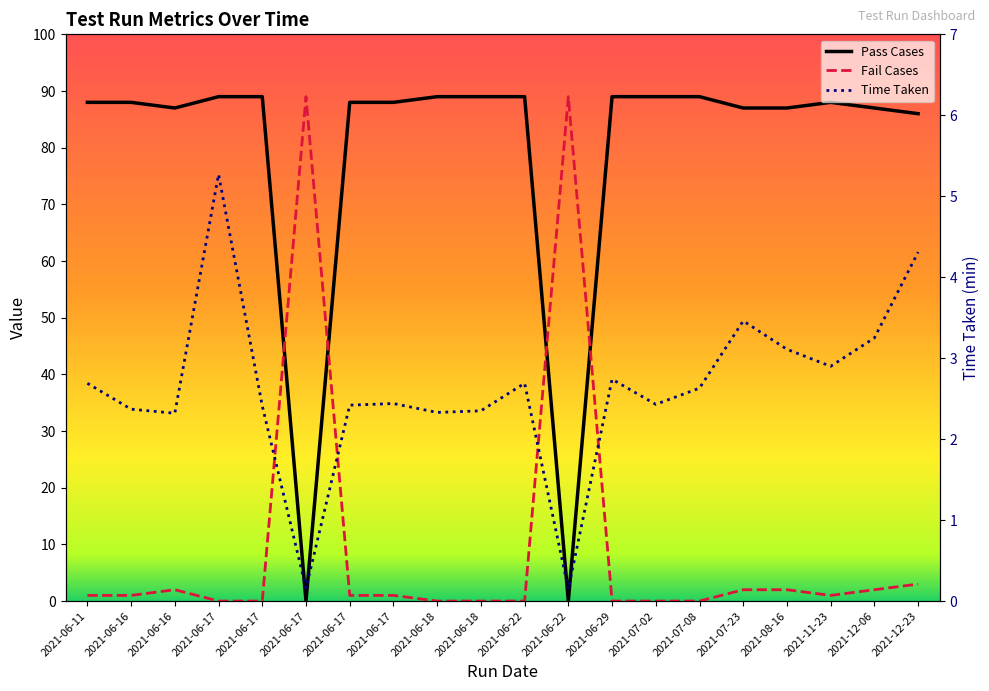

What is the difference between the maximum and minimum values in the Fail Cases series?

89.0